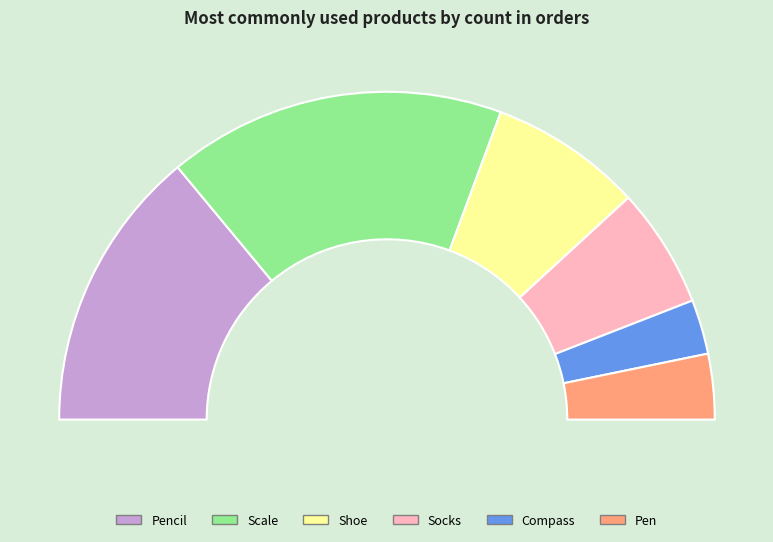

Count the number of slices in the pie.

6